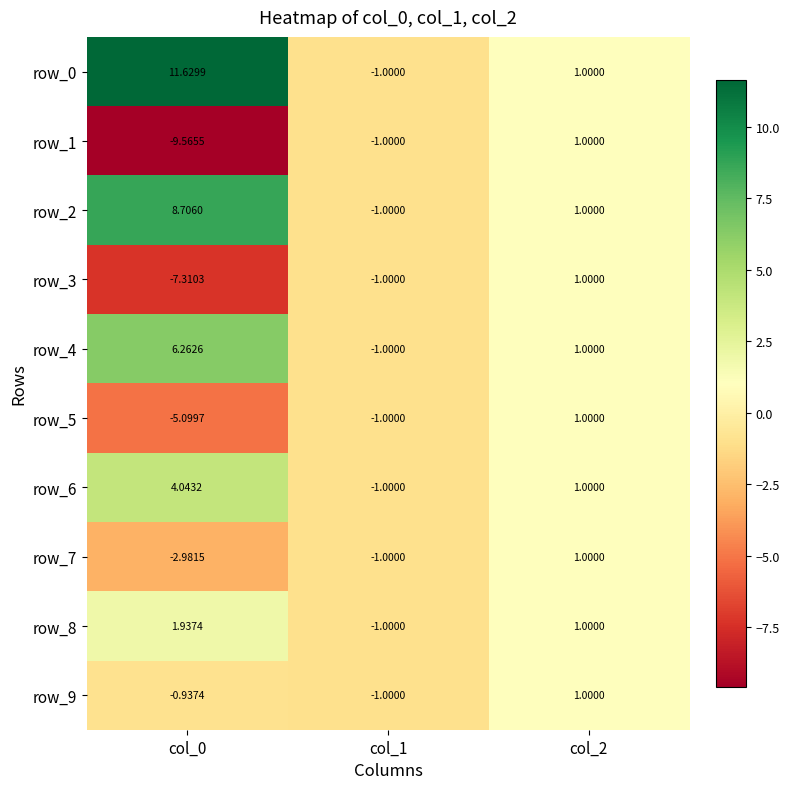

Count the number of data series in this chart.

10